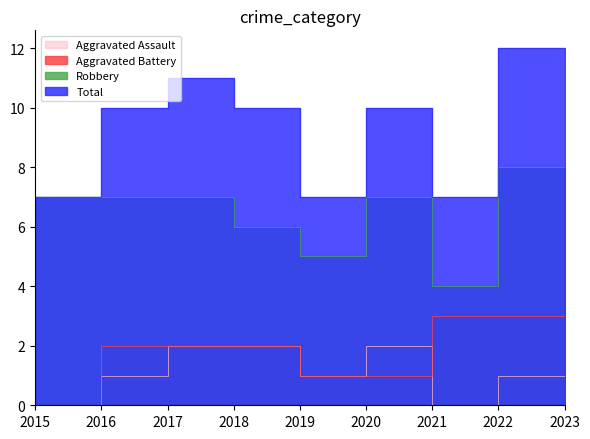

Reading left to right, what are all the values shown in this chart?

Aggravated Assault: 2015=0	2016=1	2017=2	2018=2	2019=1	2020=2	2021=0	2022=1	2023=0
Aggravated Battery: 2015=0	2016=2	2017=2	2018=2	2019=1	2020=1	2021=3	2022=3	2023=0
Robbery: 2015=7	2016=7	2017=7	2018=6	2019=5	2020=7	2021=4	2022=8	2023=2
Total: 2015=7	2016=10	2017=11	2018=10	2019=7	2020=10	2021=7	2022=12	2023=2